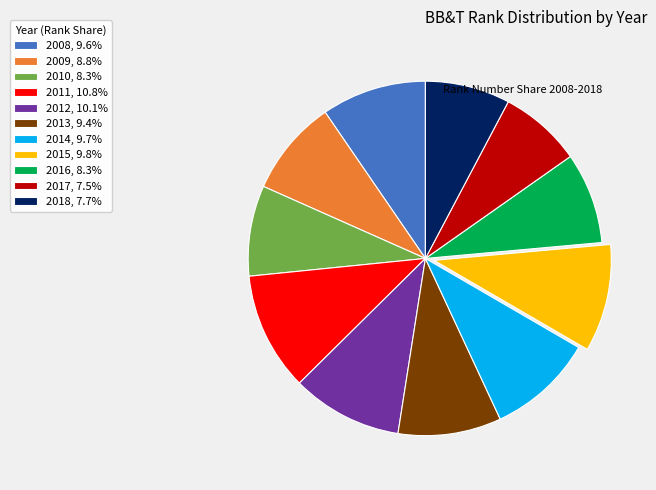

Combined, do 2010, 8.3% and 2008, 9.6% account for over 50%?

No